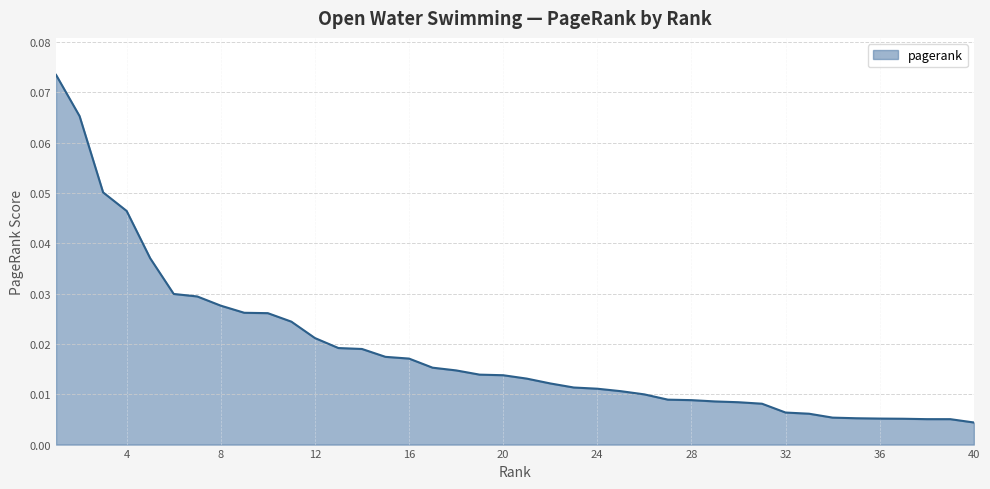

Does the chart display data point markers on the line(s)?

No